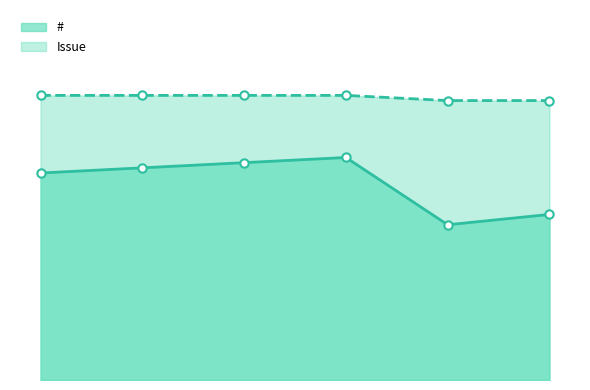

True or false: # and Issue cross at least once.

False